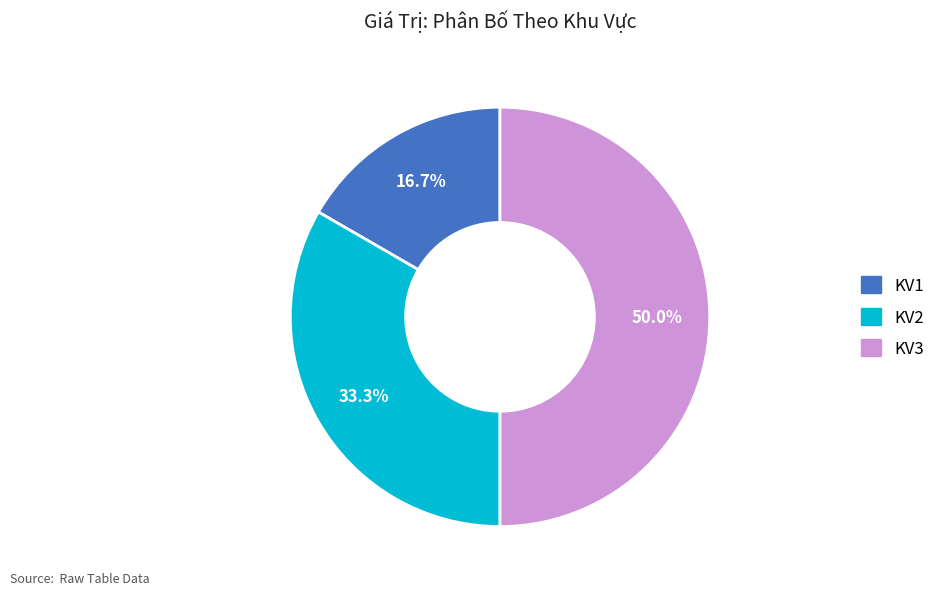

Combined, do KV2 and KV3 account for over 50%?

Yes